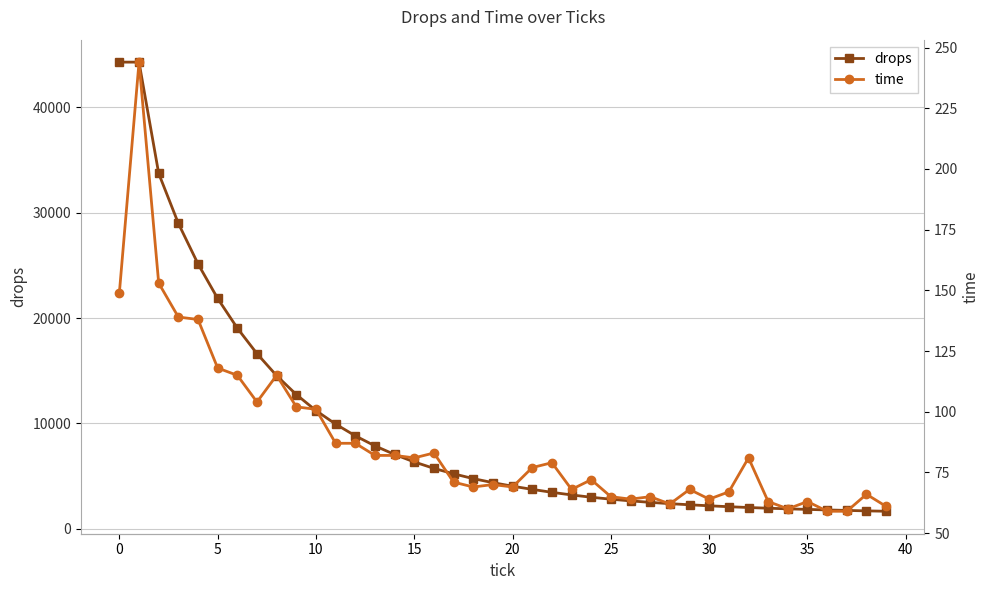

What are all the series names shown in the legend?

drops, time